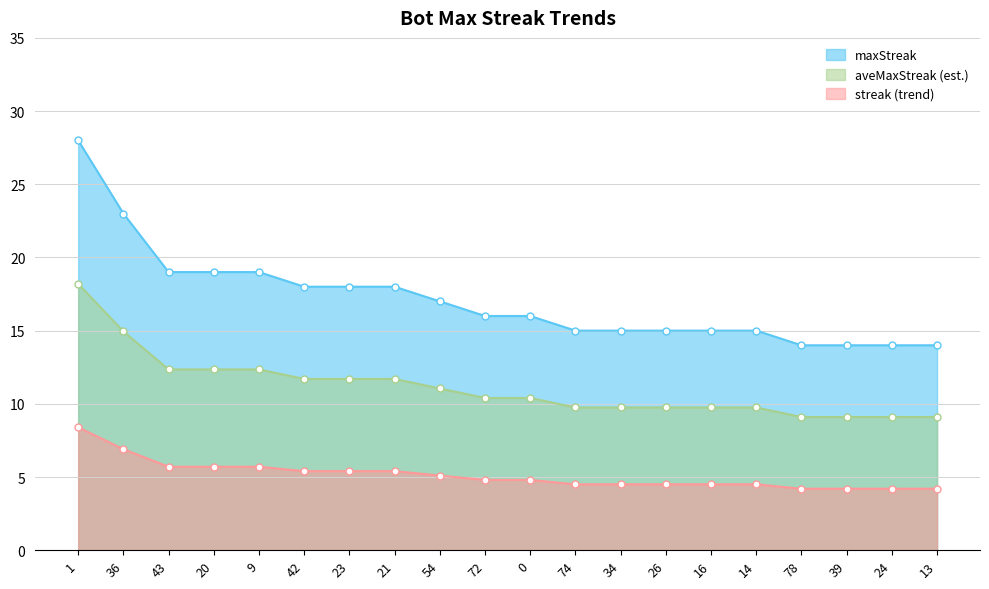

List the labels in order of value, largest first.

1, 36, 43, 20, 9, 42, 23, 21, 54, 72, 0, 74, 34, 26, 16, 14, 78, 39, 24, 13